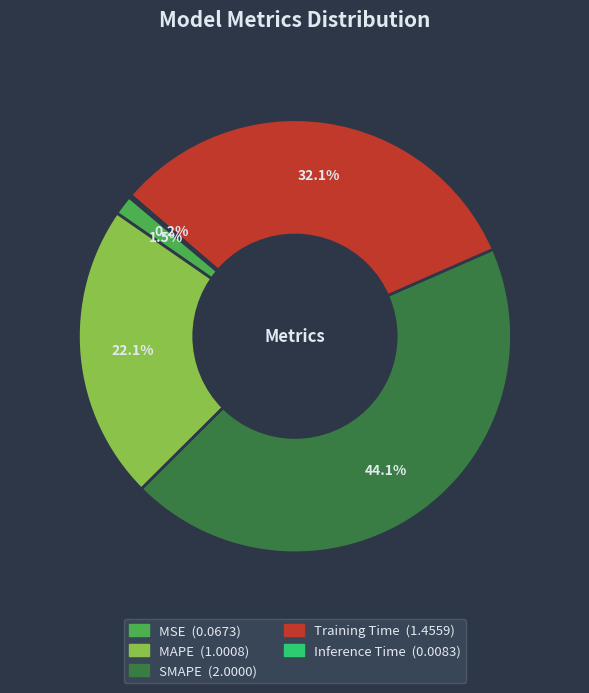

True or false: SMAPE accounts for 58% of the total.

False